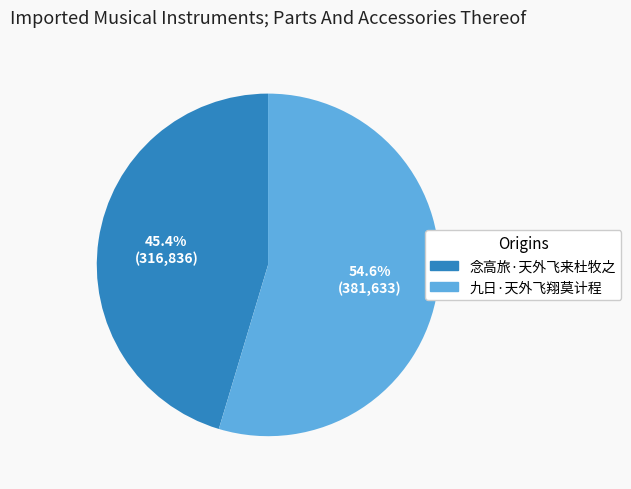

To the nearest percent, what portion does 九日·天外飞翔莫计程 represent?

55%